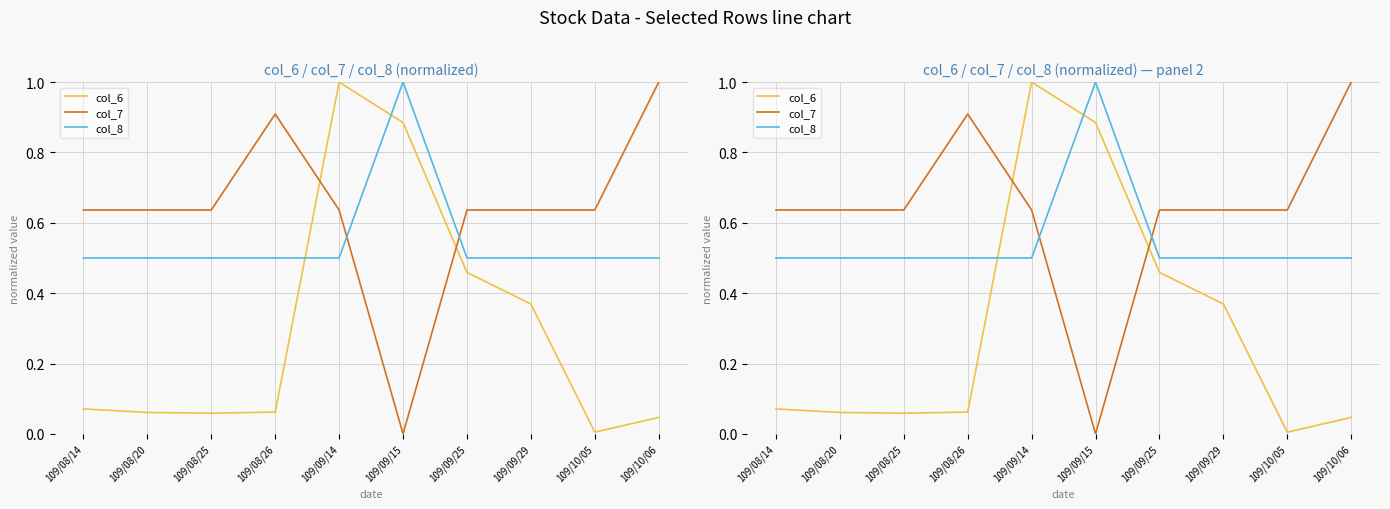

What is the maximum value shown in the chart?

1.0